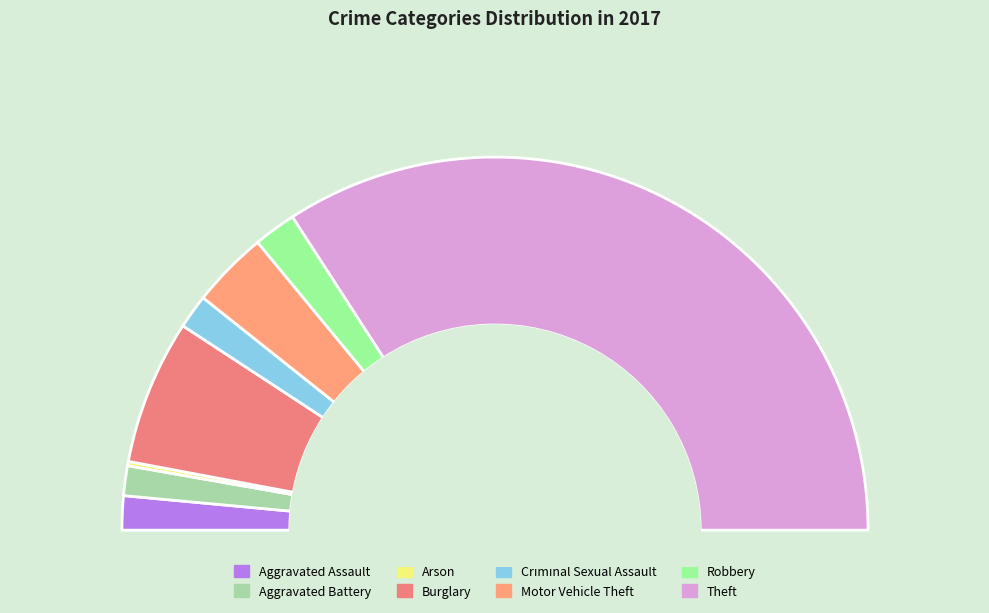

What is the total percentage of Arson and Motor Vehicle Theft?

7.0%